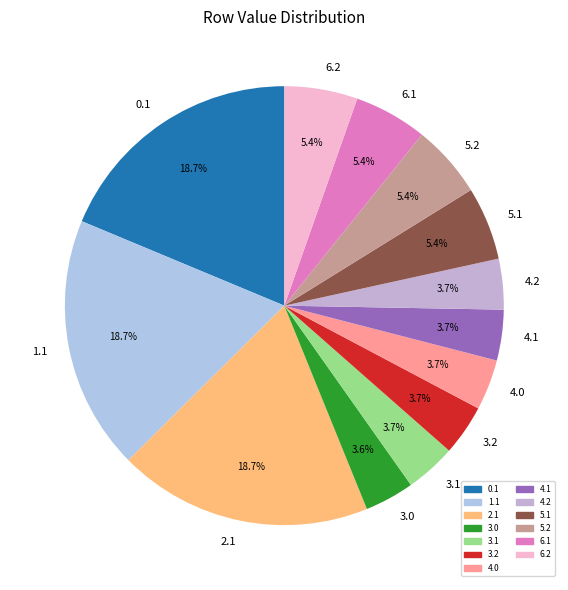

What percentage is NOT represented by 3.2?

96.3%